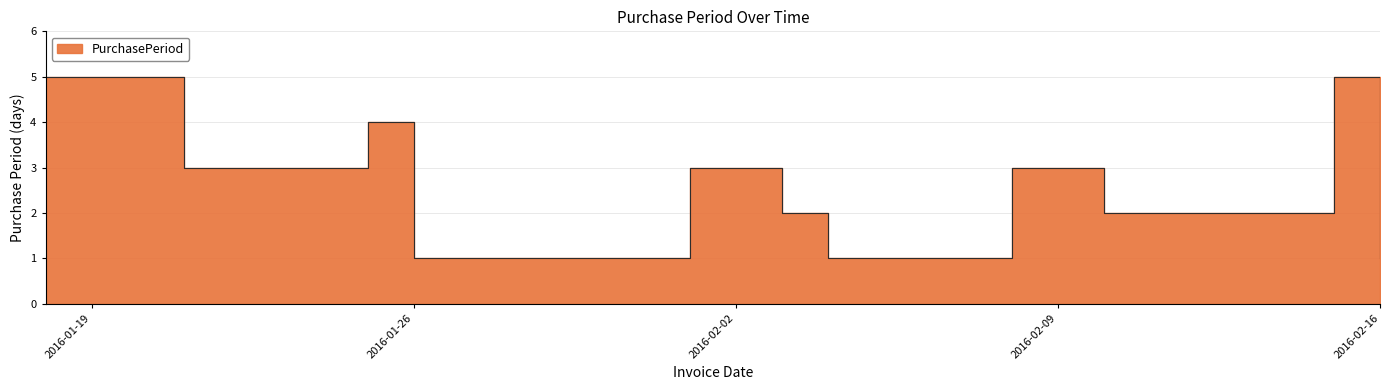

True or false: the data has more than 1 interior local peaks.

True